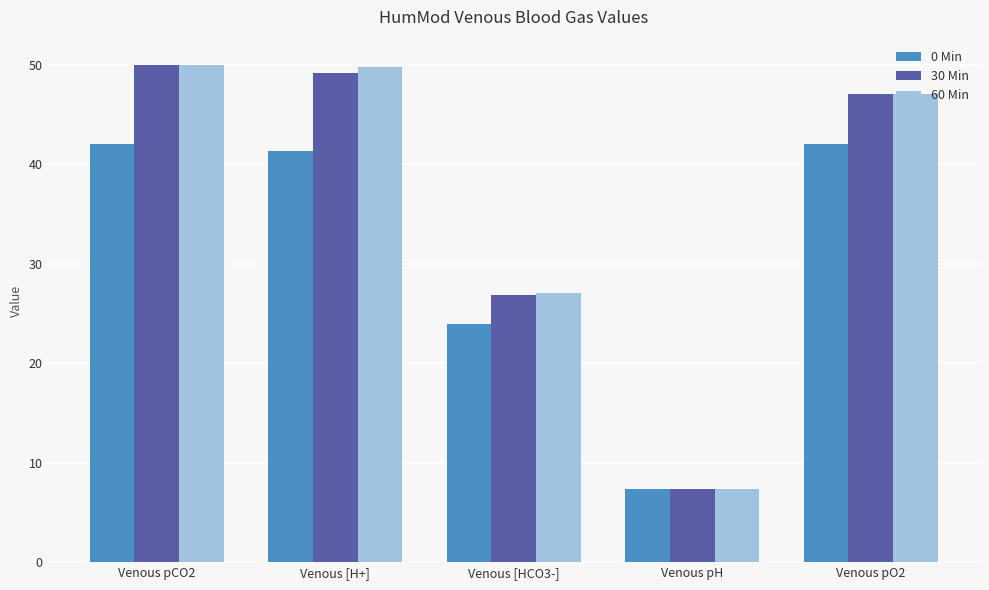

How many bars are there in each group?

3